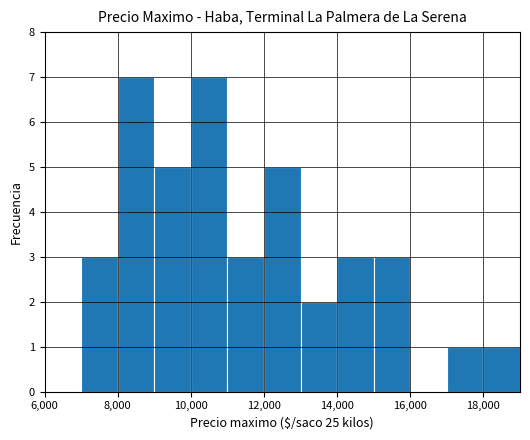

What is the maximum value shown in the chart?

7